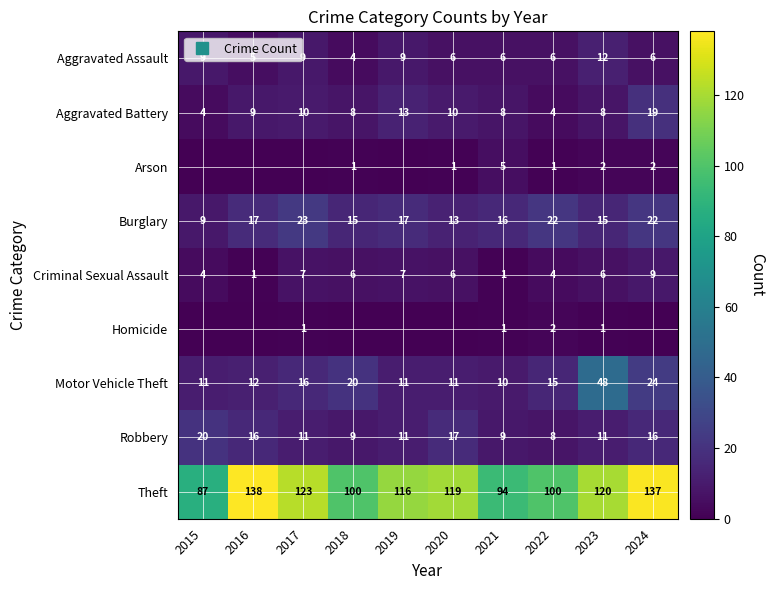

Where does the Criminal Sexual Assault series first go above 6?

2017